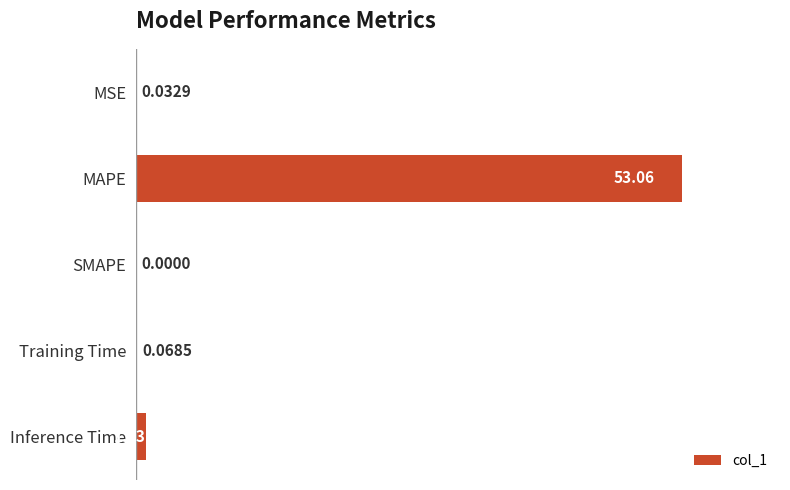

Between Training Time and SMAPE, which is larger?

Training Time